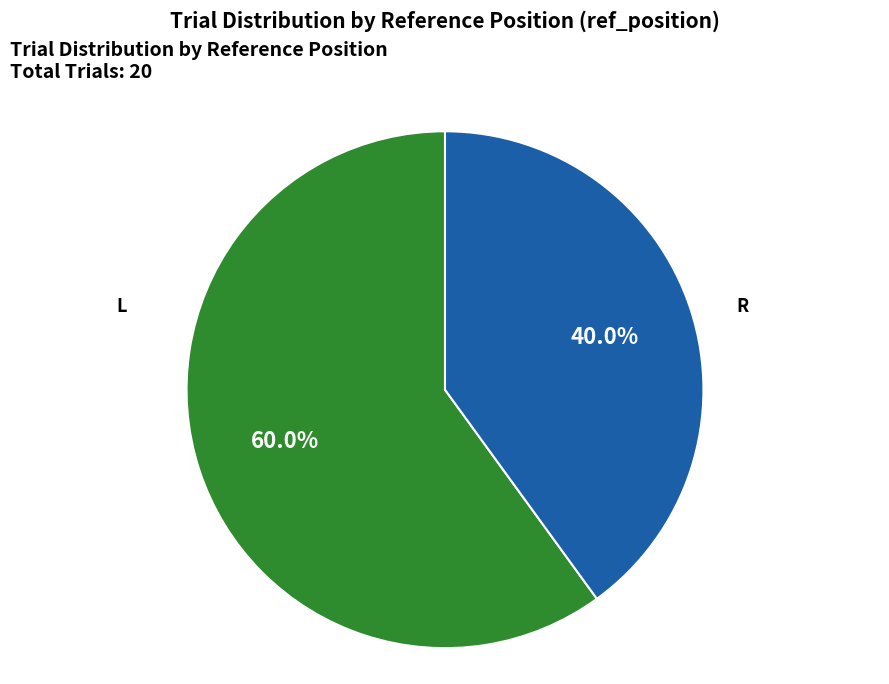

Between L and R, which is larger?

L